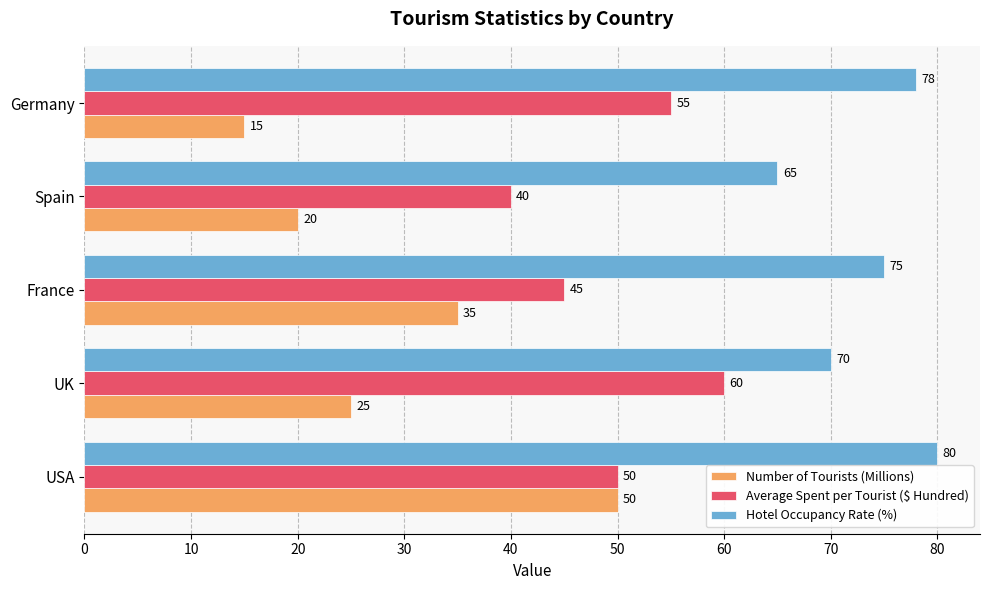

Which series changed the most between UK and Spain?

Average Spent per Tourist ($ Hundred)